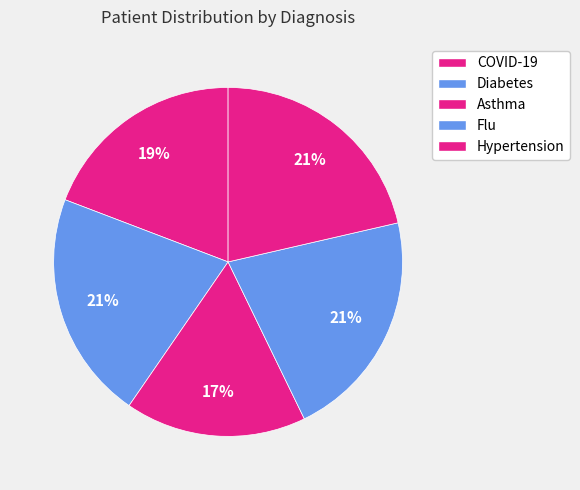

How many segments does this pie chart have?

5